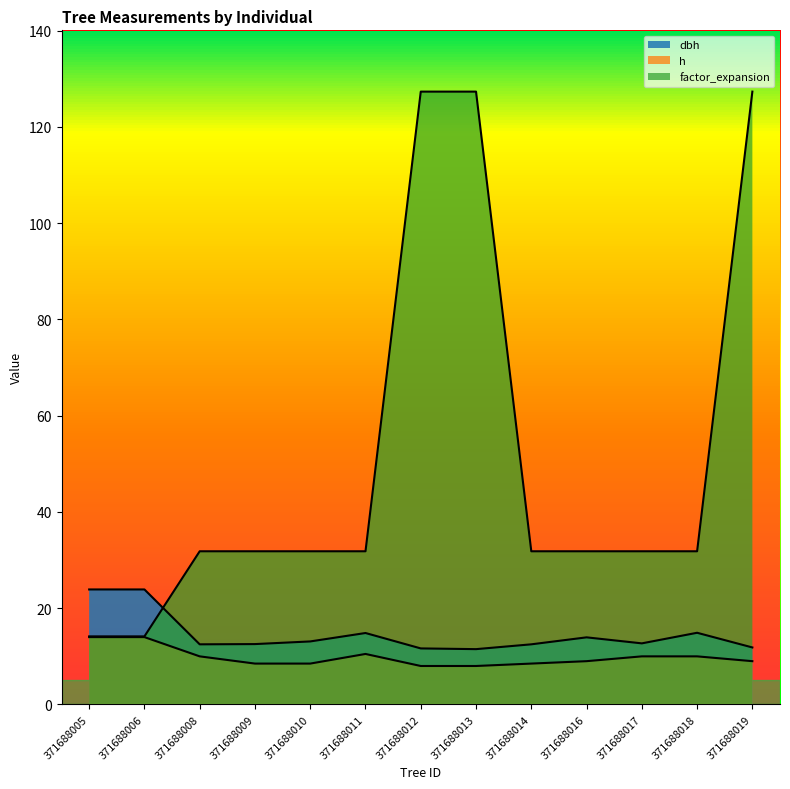

What is the approximate value of factor_expansion at 371688013?

127.3